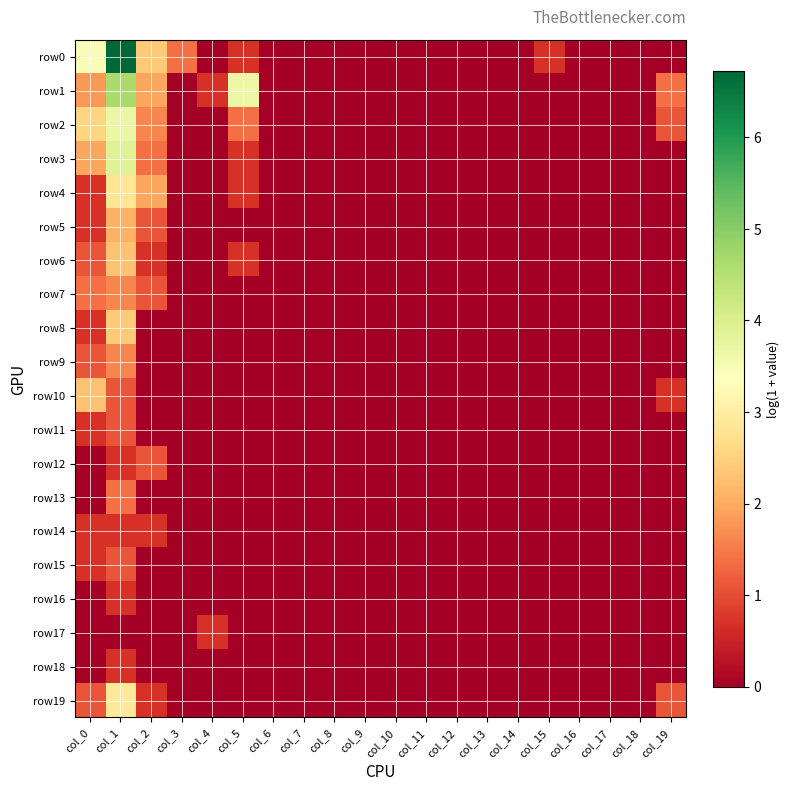

Which series has the largest total across all categories?

row0